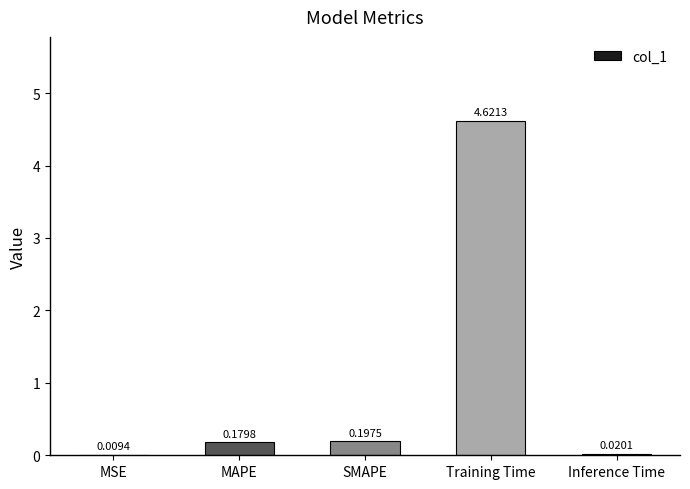

What is the change in value from MSE to SMAPE?

+0.2